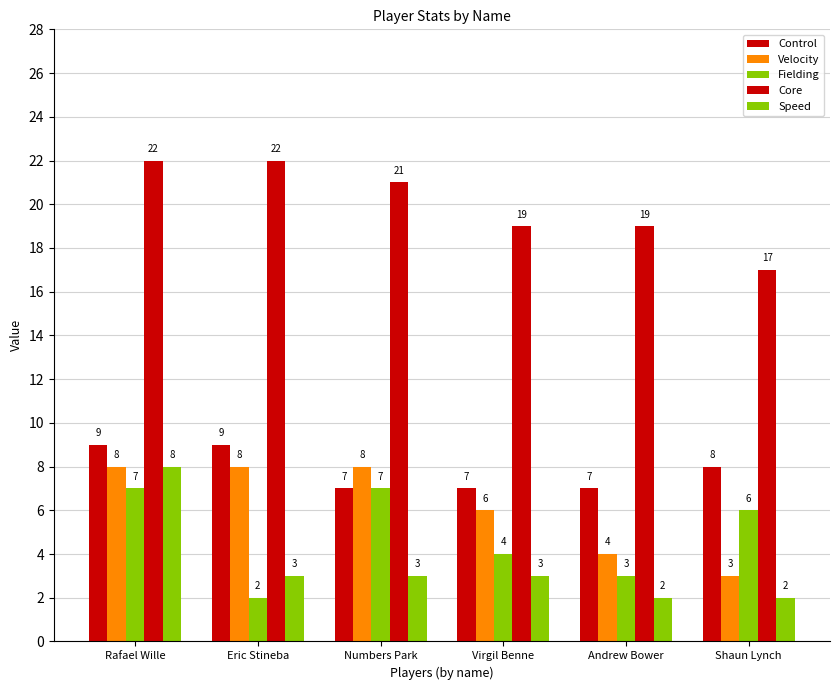

Which series has the largest total across all categories?

Core